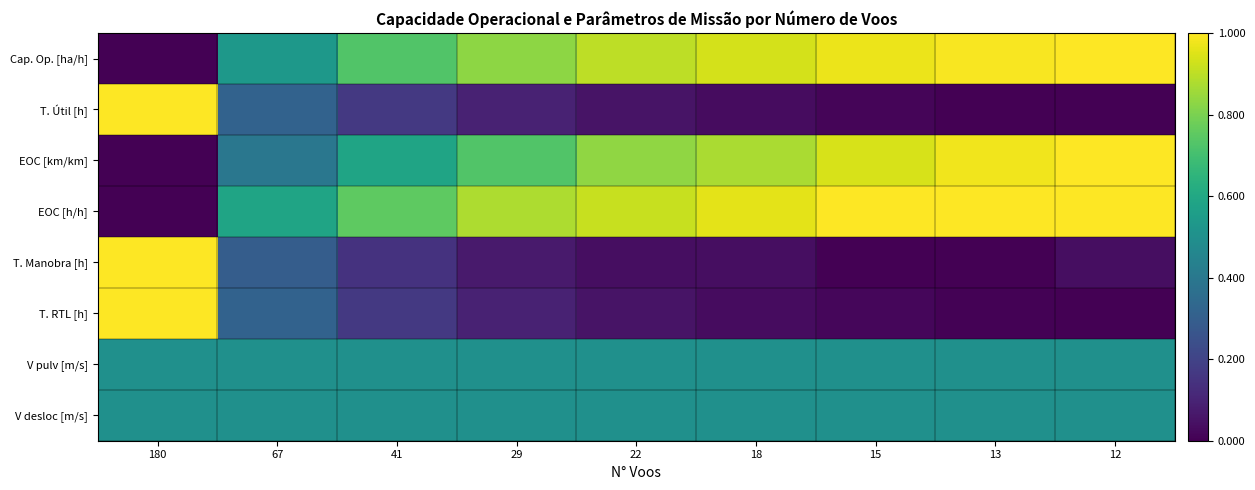

Reading left to right, what are all the values shown in this chart?

Cap. Op. [ha/h]: 180=0.0	67=0.5	41=0.7	29=0.8	22=0.9	18=0.9	15=1.0	13=1.0	12=1.0
T. Útil [h]: 180=1.0	67=0.3	41=0.2	29=0.1	22=0.1	18=0.0	15=0.0	13=0.0	12=0.0
EOC [km/km]: 180=0.0	67=0.4	41=0.6	29=0.7	22=0.8	18=0.9	15=0.9	13=1.0	12=1.0
EOC [h/h]: 180=0.0	67=0.6	41=0.8	29=0.9	22=0.9	18=1.0	15=1.0	13=1.0	12=1.0
T. Manobra [h]: 180=1.0	67=0.3	41=0.1	29=0.1	22=0.0	18=0.0	15=0.0	13=0.0	12=0.0
T. RTL [h]: 180=1.0	67=0.3	41=0.2	29=0.1	22=0.1	18=0.0	15=0.0	13=0.0	12=0.0
V pulv [m/s]: 180=0.5	67=0.5	41=0.5	29=0.5	22=0.5	18=0.5	15=0.5	13=0.5	12=0.5
V desloc [m/s]: 180=0.5	67=0.5	41=0.5	29=0.5	22=0.5	18=0.5	15=0.5	13=0.5	12=0.5